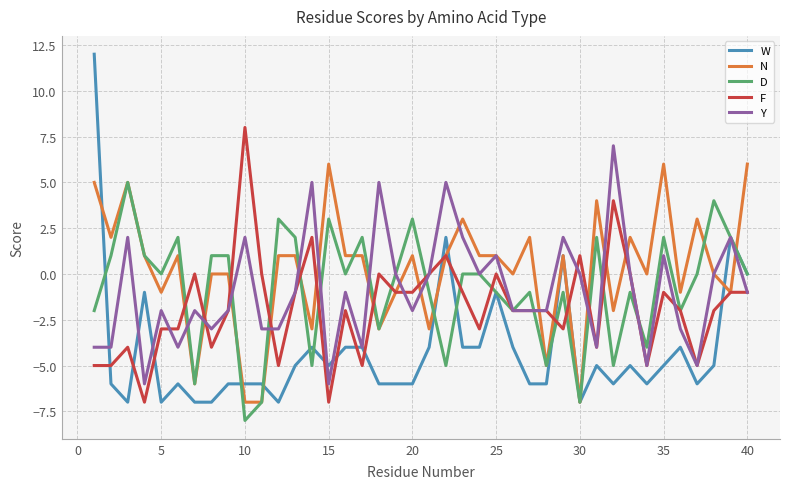

What is the difference between the maximum and minimum values in the F series?

15